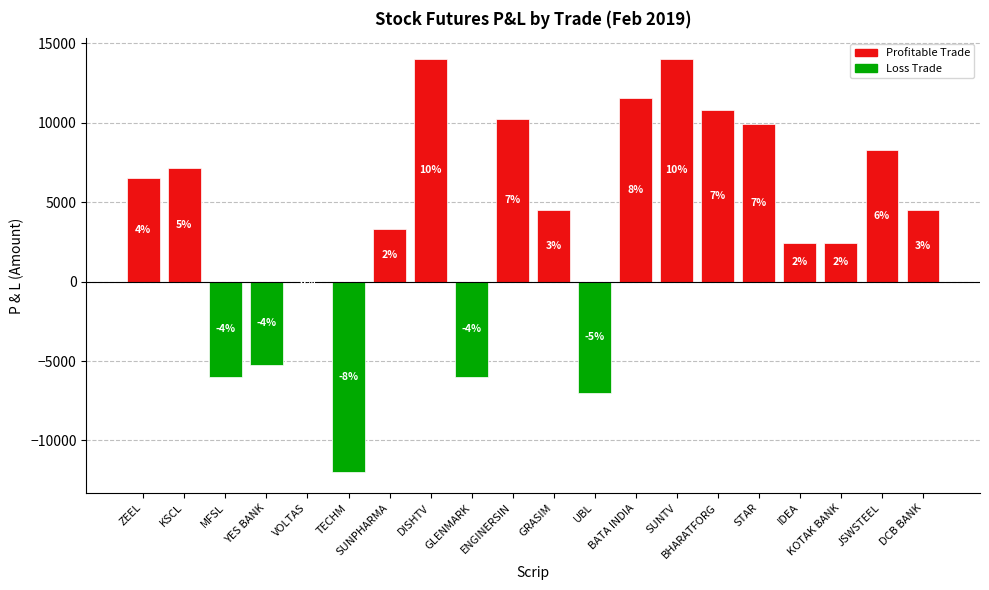

What is the difference between the values at GLENMARK and UBL?

1000